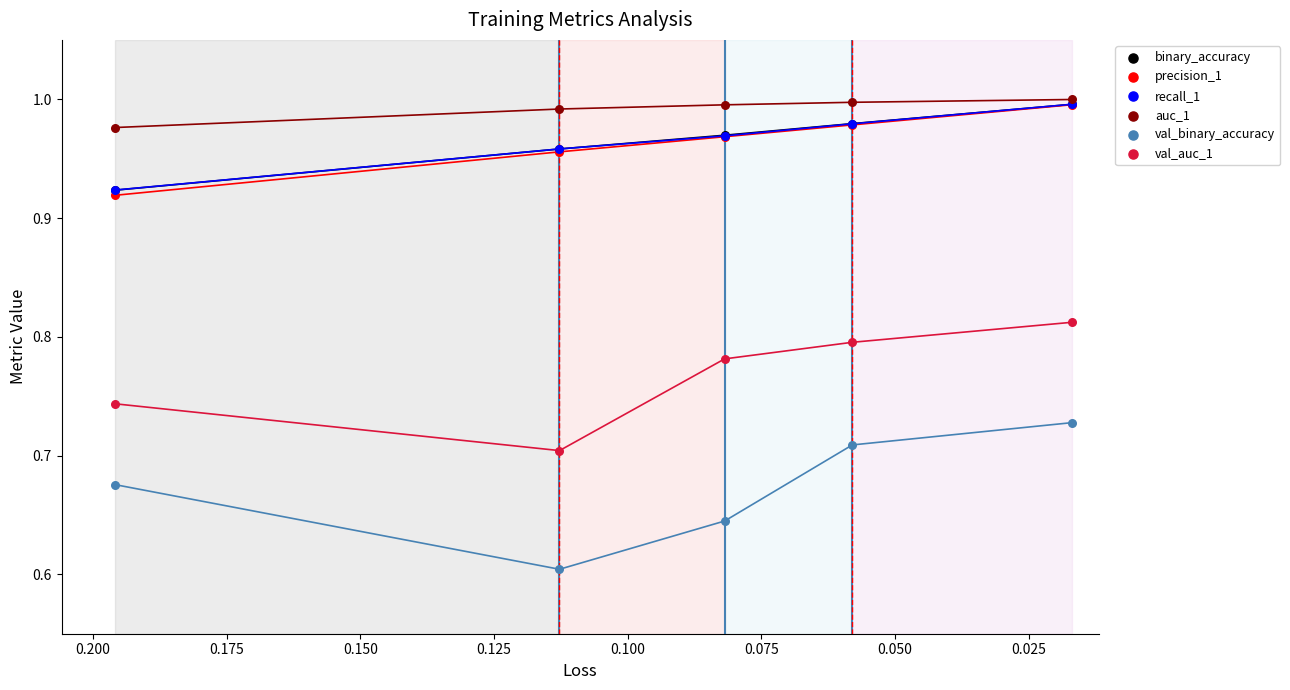

Which series reaches the minimum Y coordinate?

val_binary_accuracy